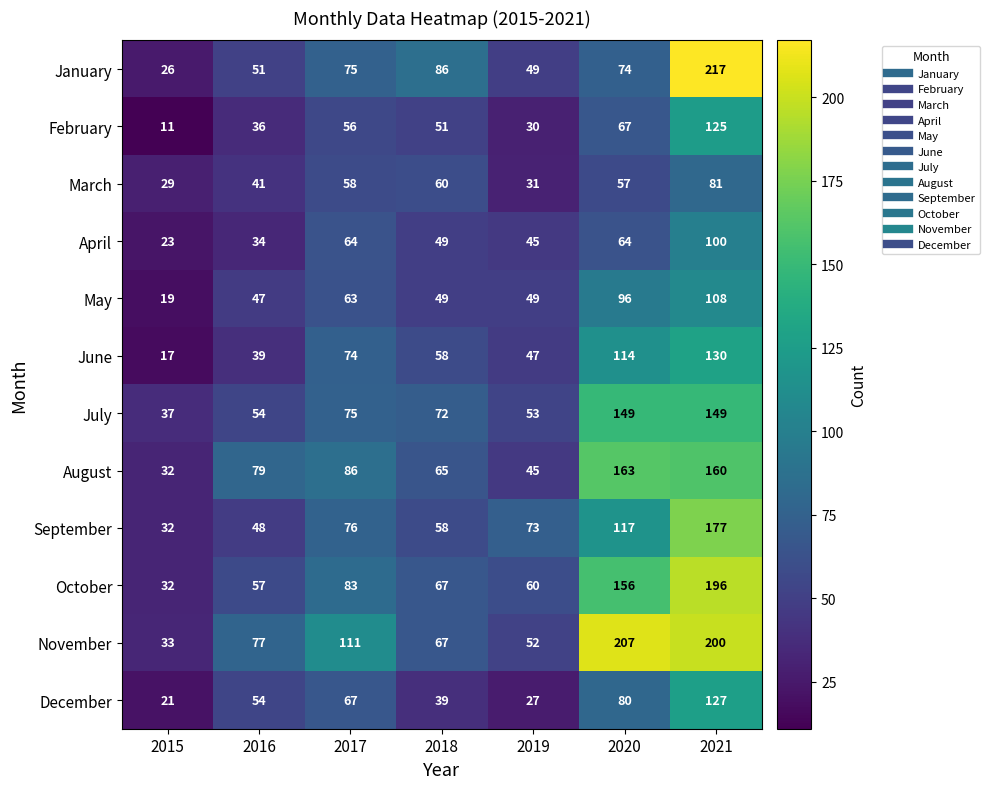

Which series has the largest total across all categories?

November